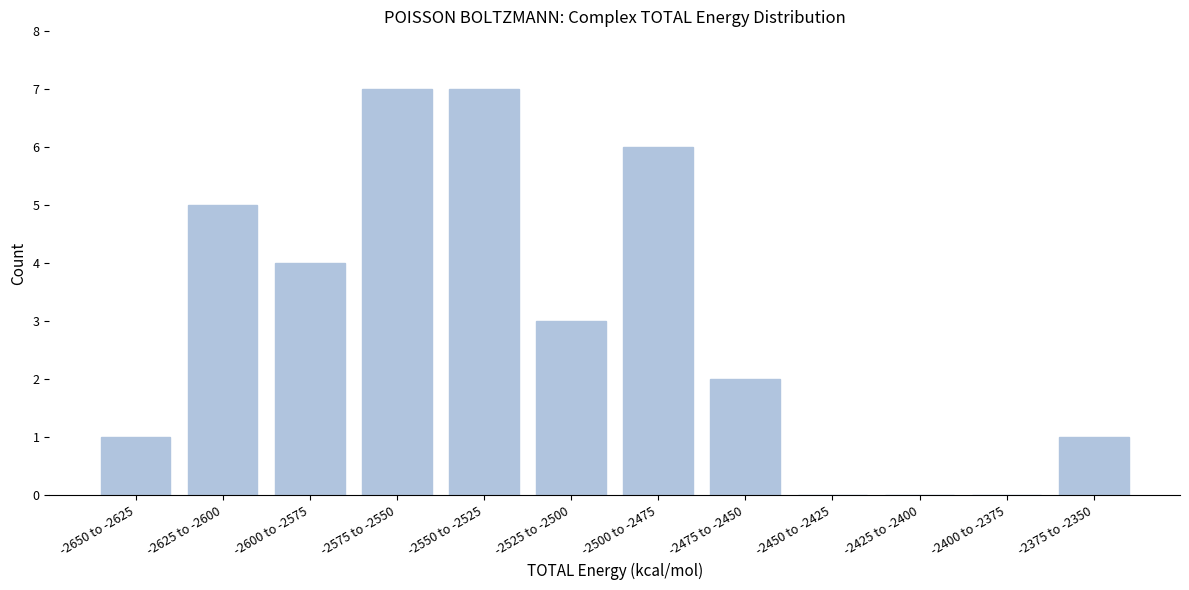

Reading left to right, what are all the values shown in this chart?

-2650 to -2625=1	-2625 to -2600=5	-2600 to -2575=4	-2575 to -2550=7	-2550 to -2525=7	-2525 to -2500=3	-2500 to -2475=6	-2475 to -2450=2	-2450 to -2425=0	-2425 to -2400=0	-2400 to -2375=0	-2375 to -2350=1